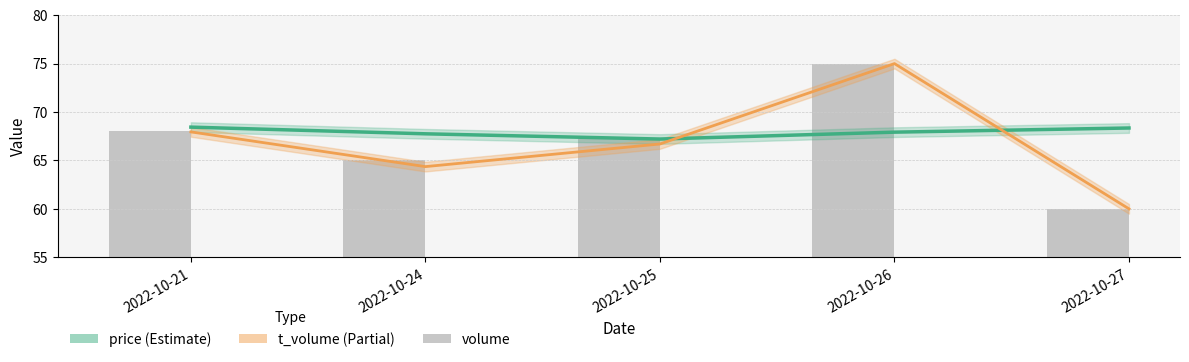

Reading right to left, list all the values displayed in this chart.

price: 68.3	67.9	67.2	67.8	68.4
t_volume: 60.0	75.0	66.7	64.4	67.9
volume: 60.0	75.0	67.3	65.0	68.1